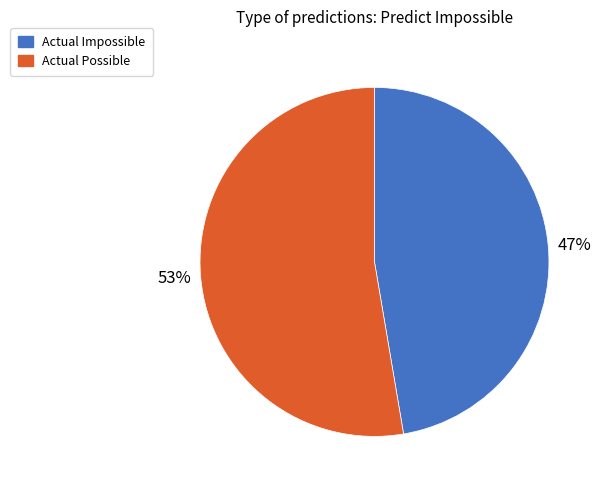

To the nearest percent, what is the combined percentage of Actual Impossible and Actual Possible?

100%